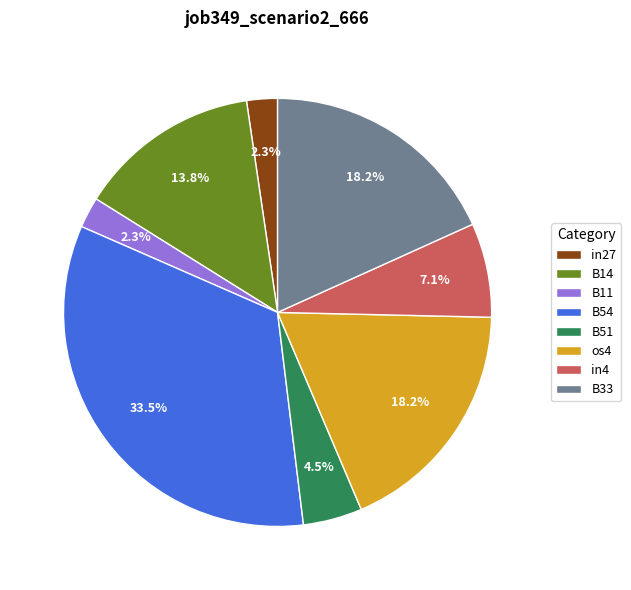

The B11 slice represents 2% of the pie. True or false?

True